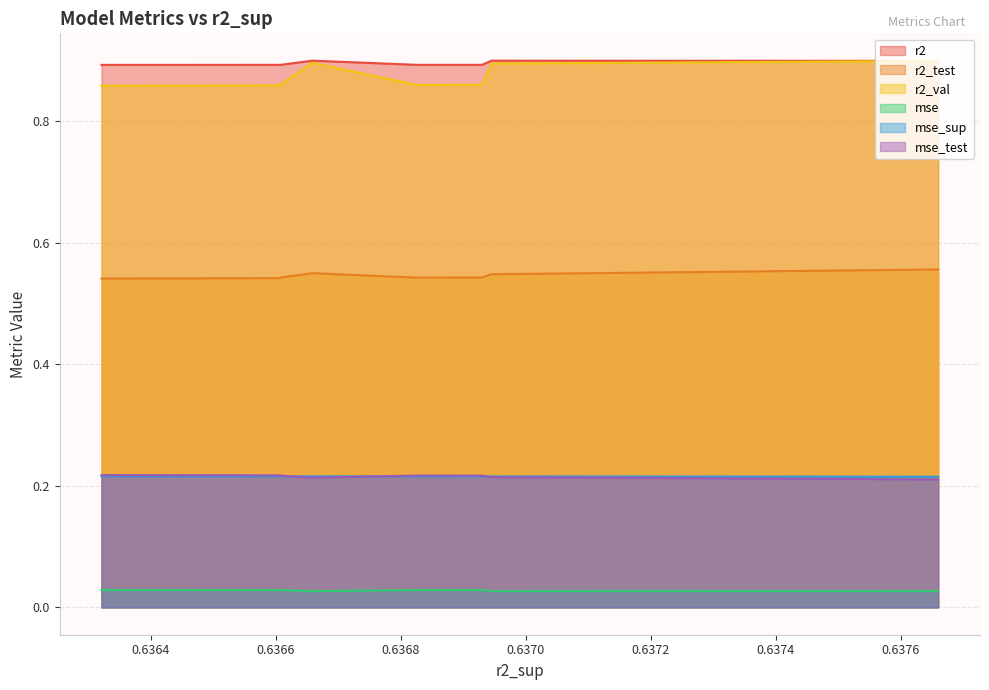

Which series has the widest spread of values?

r2_val